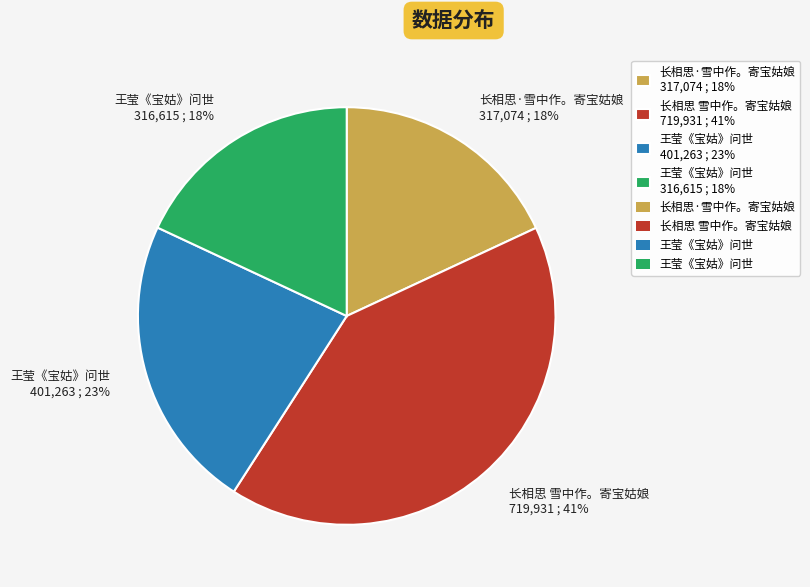

How many segments does this pie chart have?

4